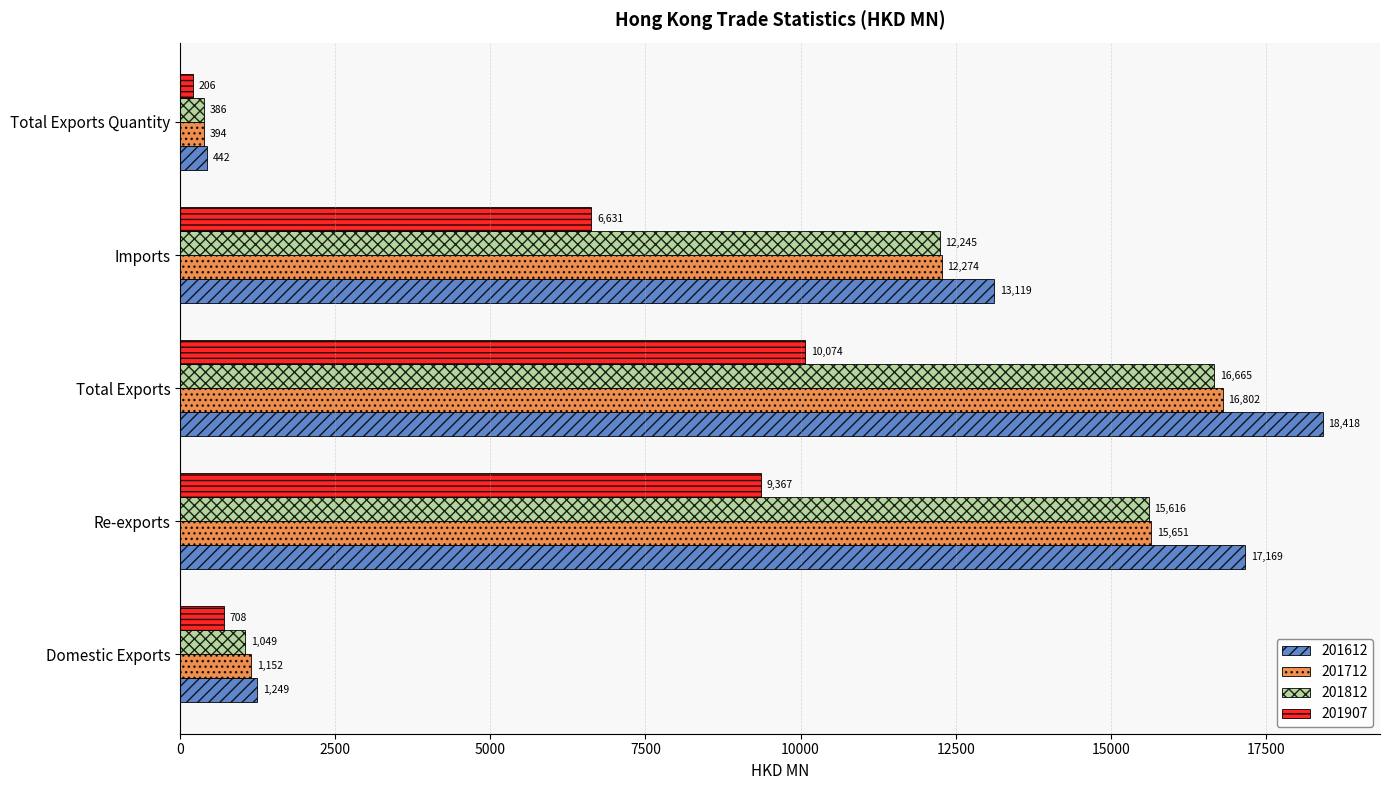

What is the greatest value displayed?

18417.6